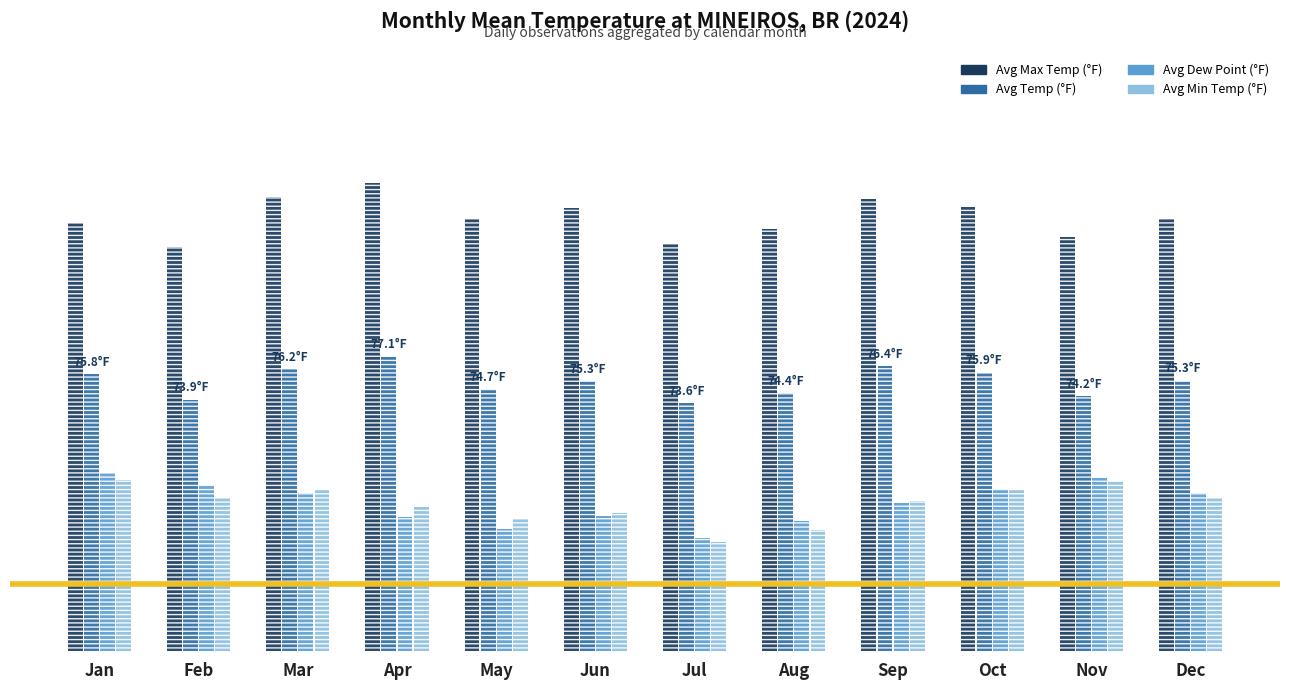

What is the difference between the highest and lowest values at Oct?

21.3